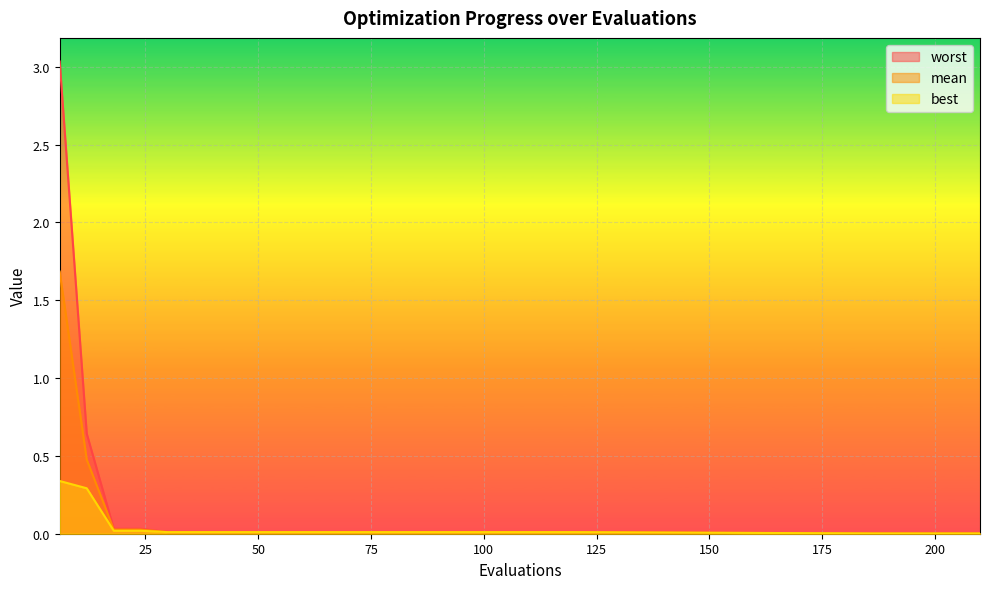

True or false: mean and worst intersect in this chart.

False